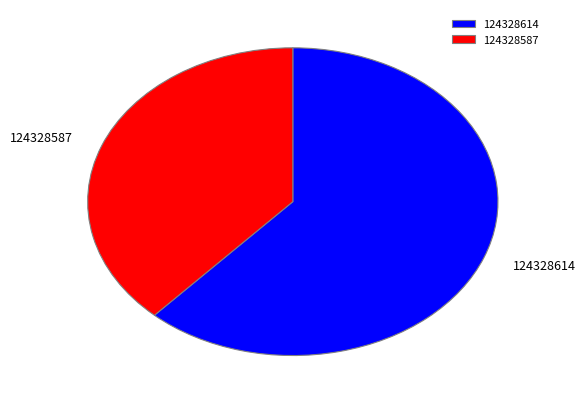

Count the number of slices in the pie.

2